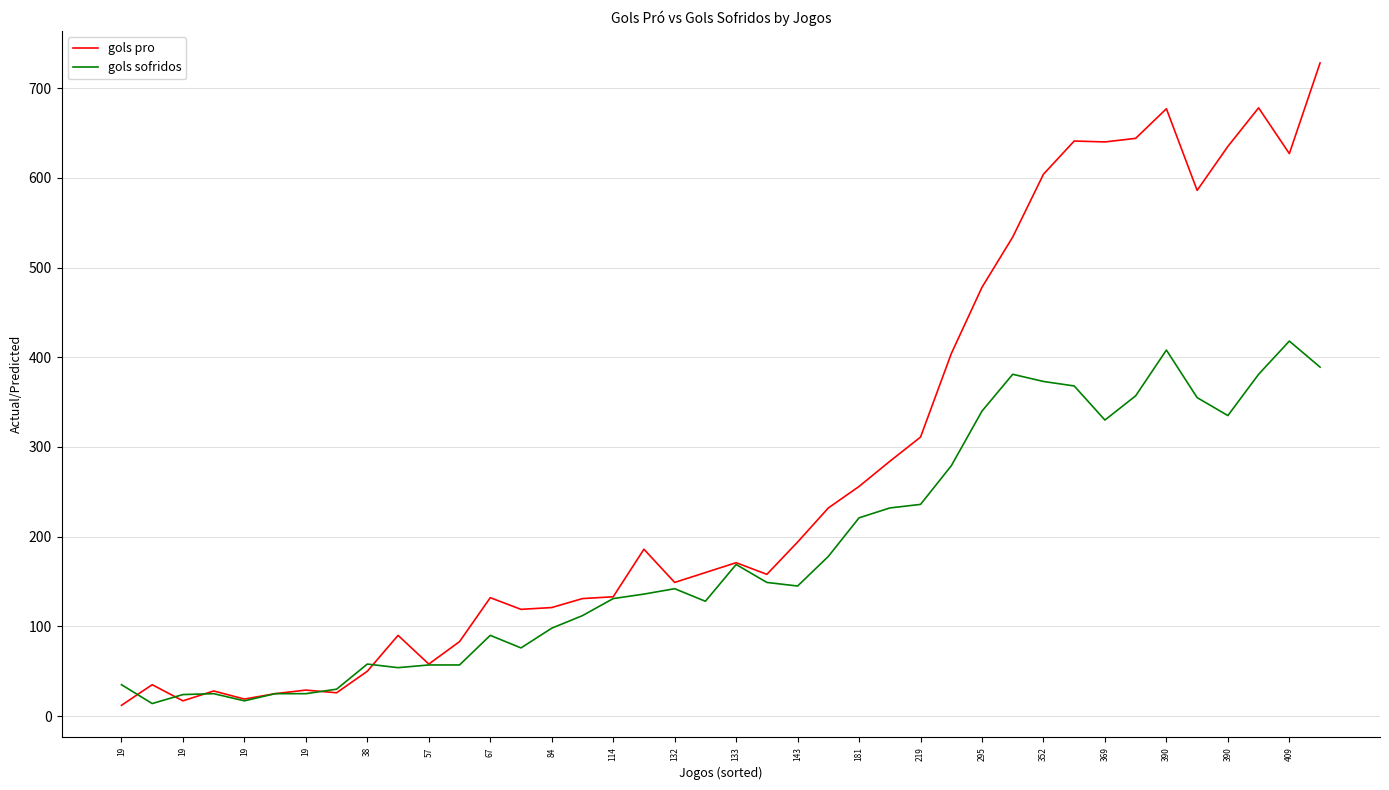

Which series has the widest spread of values?

gols pro